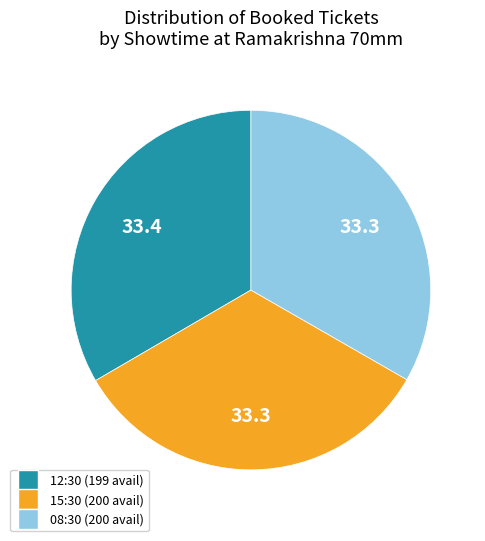

Does 08:30 (200 avail) represent more than half of the total?

No